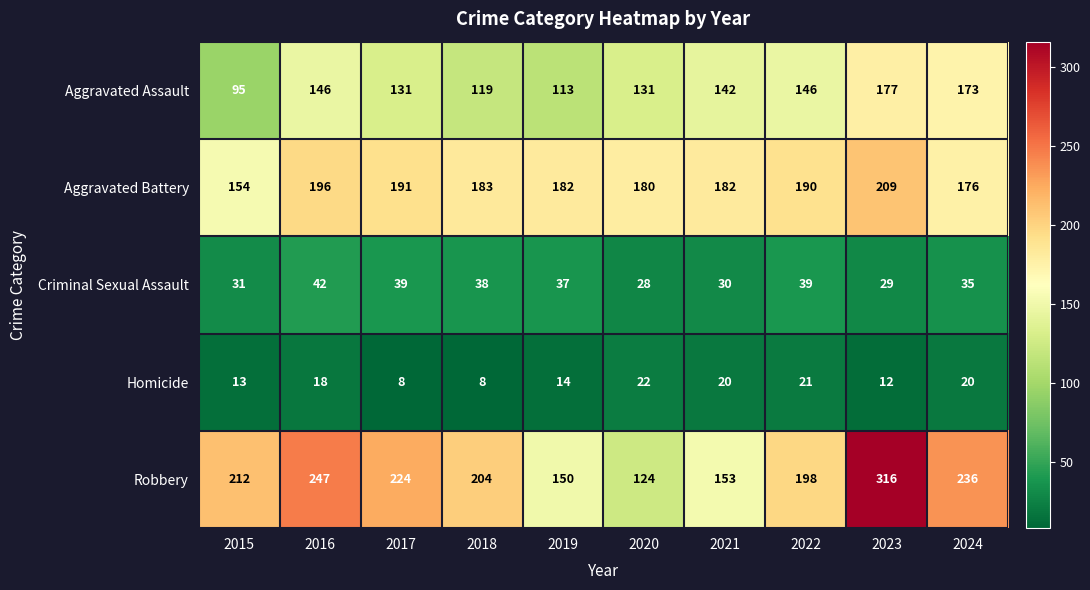

Which series has the largest total across all categories?

Robbery